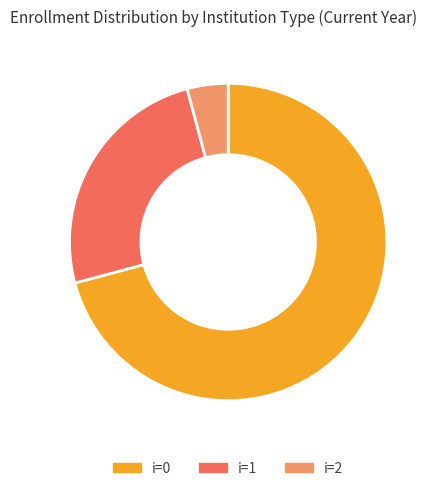

Is there a majority slice in this chart?

Yes